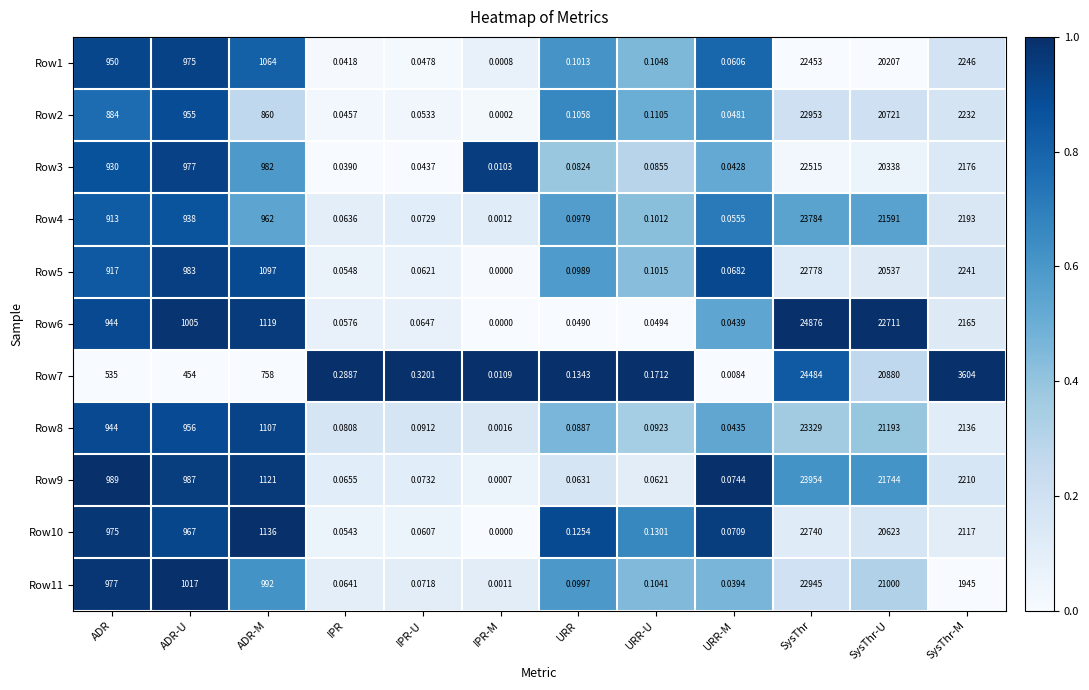

At which category is the sum across all series the highest?

SysThr